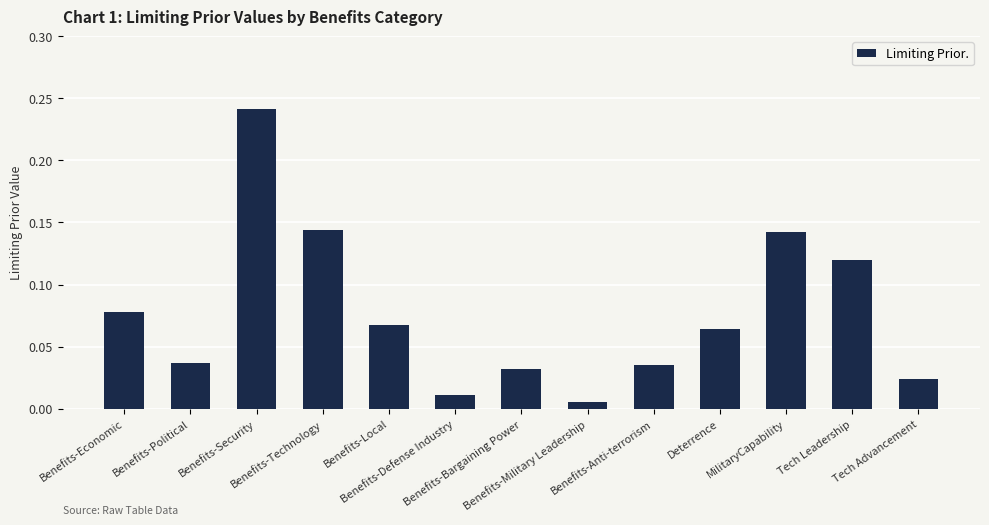

Which category has the lowest value across all series?

Benefits-Military Leadership